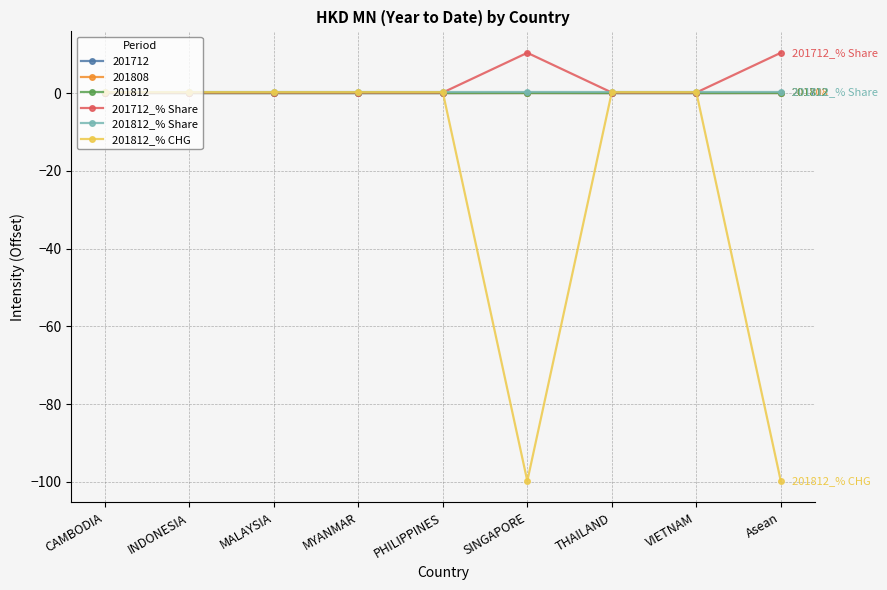

Which series has the widest spread of values?

201812_% CHG